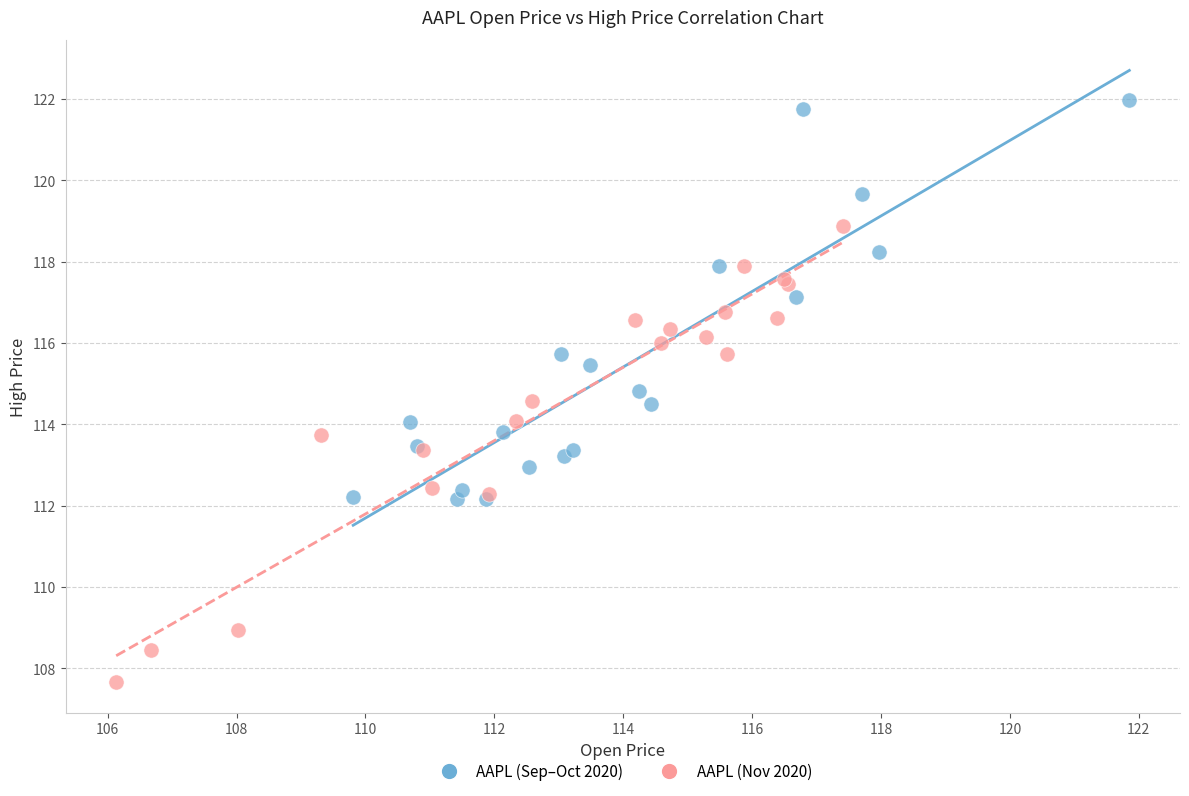

Which series reaches the maximum Y coordinate?

AAPL (Sep–Oct 2020)